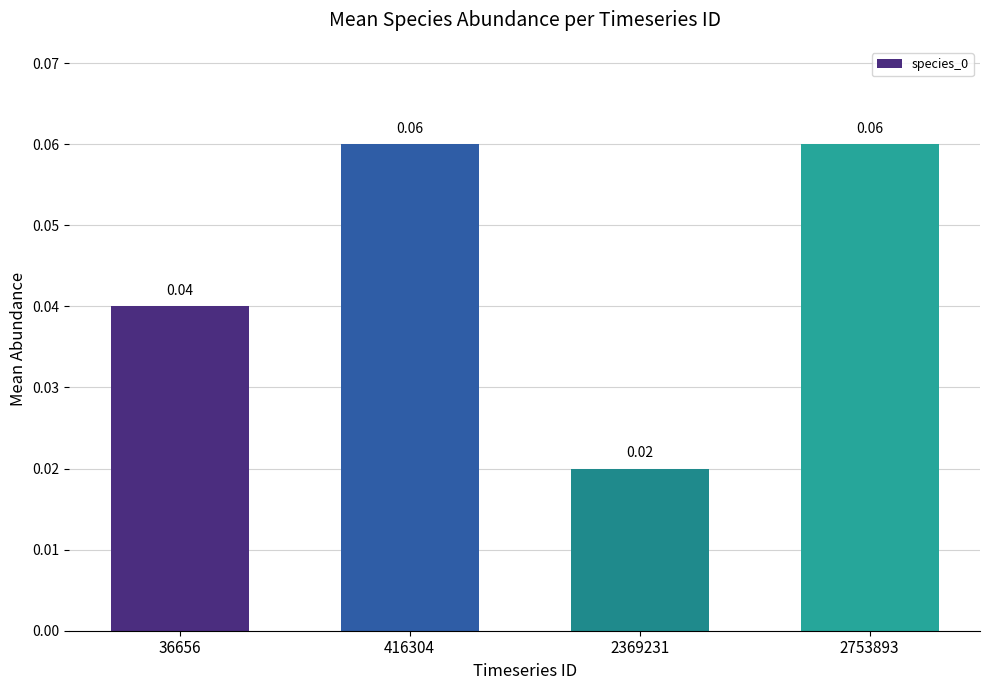

Between 2369231 and 36656, which is larger?

36656